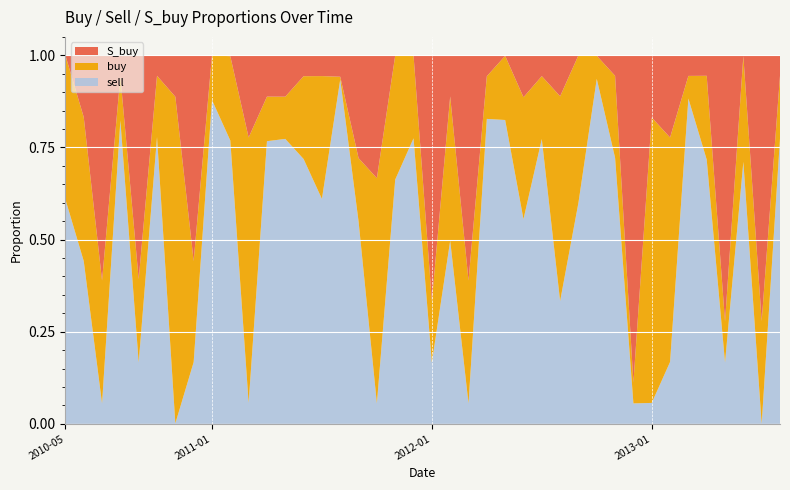

Reading left to right, list all the values displayed in this chart.

S_buy: 0.0	0.2	0.6	0.1	0.6	0.1	0.1	0.6	0.0	0.0	0.2	0.1	0.1	0.1	0.1	0.1	0.3	0.3	0.0	0.0	0.7	0.1	0.6	0.1	0.0	0.1	0.1	0.1	0.0	0.0	0.1	0.9	0.2	0.2	0.1	0.1	0.7	0.0	0.7	0.1
buy: 0.4	0.4	0.3	0.1	0.2	0.2	0.9	0.3	0.1	0.2	0.7	0.1	0.1	0.2	0.3	0.0	0.2	0.6	0.3	0.2	0.2	0.4	0.3	0.1	0.2	0.3	0.2	0.6	0.4	0.1	0.2	0.1	0.8	0.6	0.1	0.2	0.1	0.3	0.3	0.2
sell: 0.6	0.4	0.1	0.8	0.2	0.8	0.0	0.2	0.9	0.8	0.1	0.8	0.8	0.7	0.6	0.9	0.5	0.1	0.7	0.8	0.2	0.5	0.1	0.8	0.8	0.6	0.8	0.3	0.6	0.9	0.7	0.1	0.1	0.2	0.9	0.7	0.2	0.7	0.0	0.8